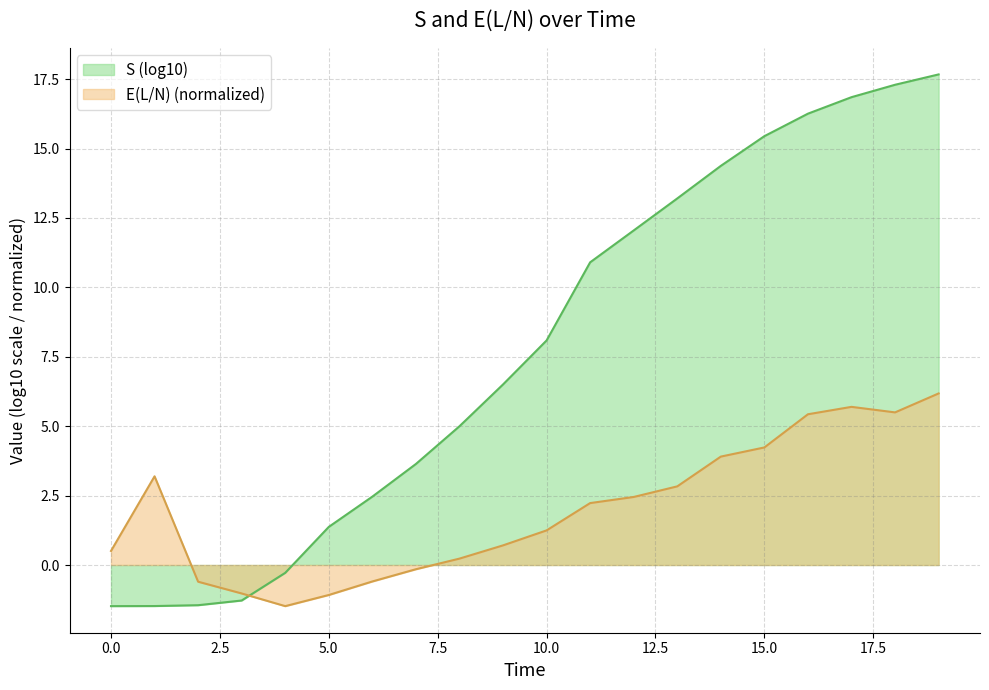

What is the difference between the values at 14.0 and 15.0?

0.3